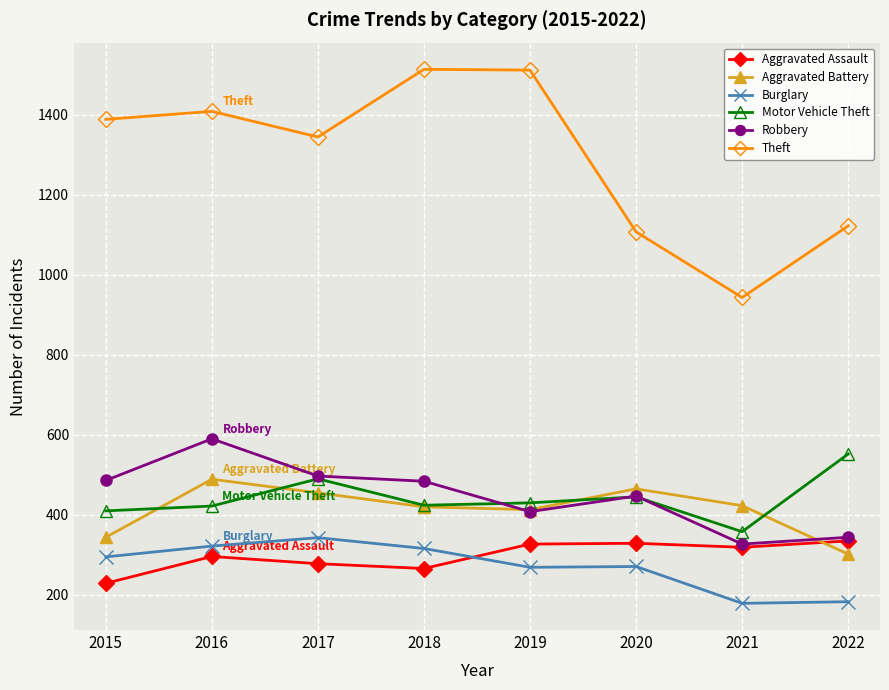

How many lines are shown in the chart?

6